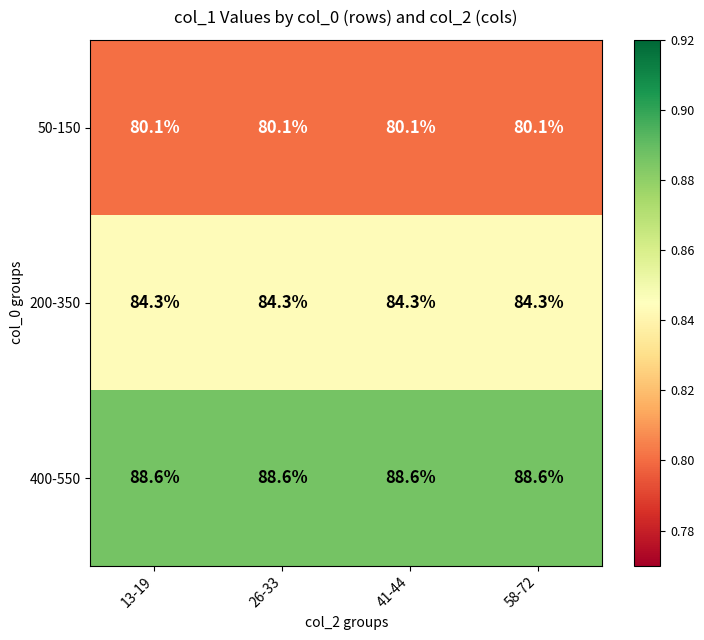

What is the average value of the 50-150 series?

80.1